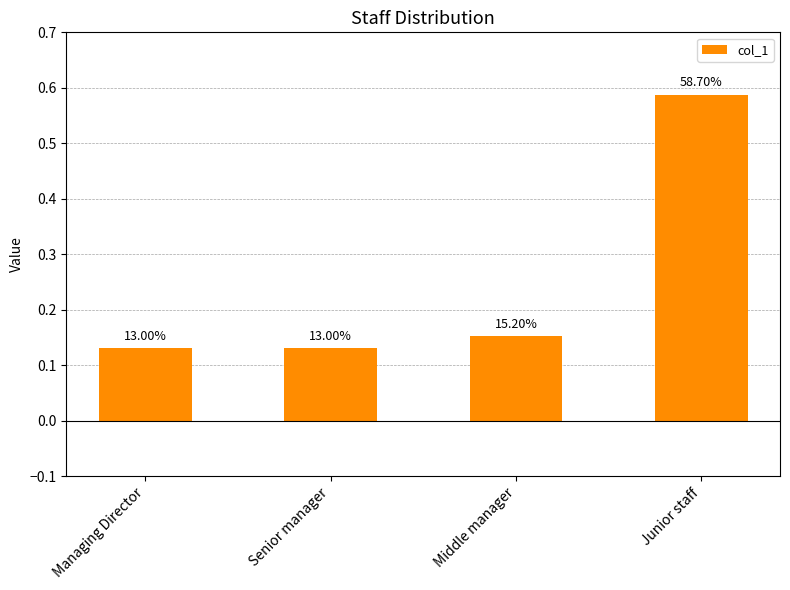

Rank the categories by value from highest to lowest.

Junior staff, Middle manager, Managing Director, Senior manager